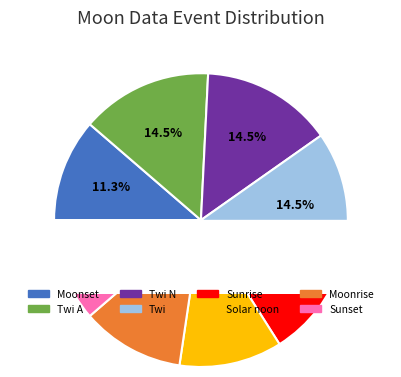

Is it true that Moonset is 99% of the pie?

False